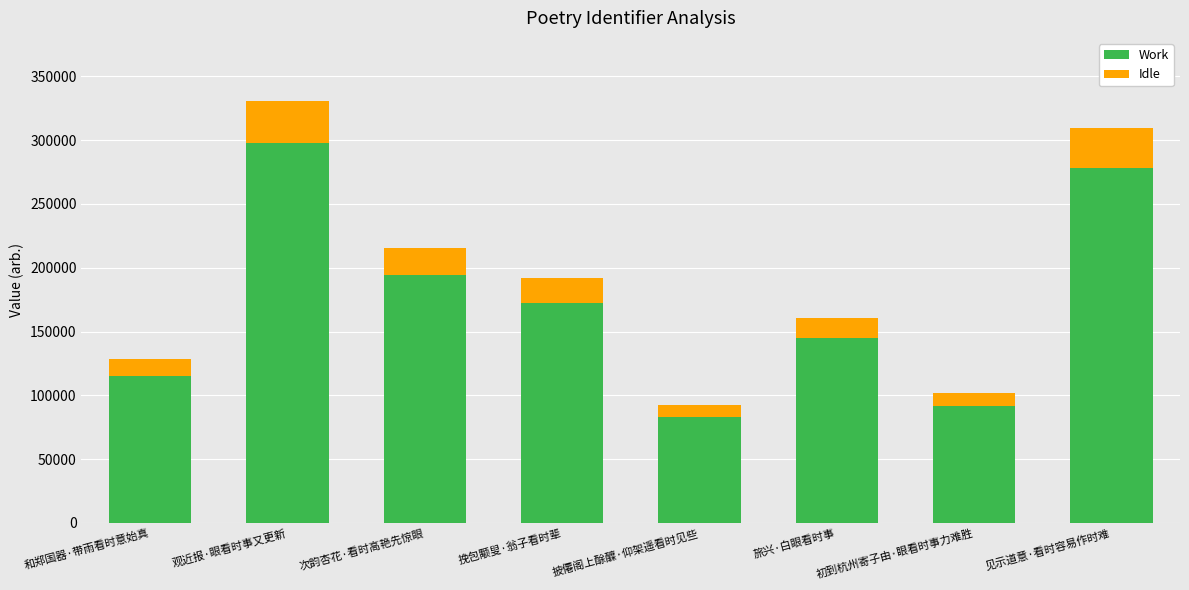

What is the total value across all series at 初到杭州寄子由·眼看时事力难胜?

102203.0